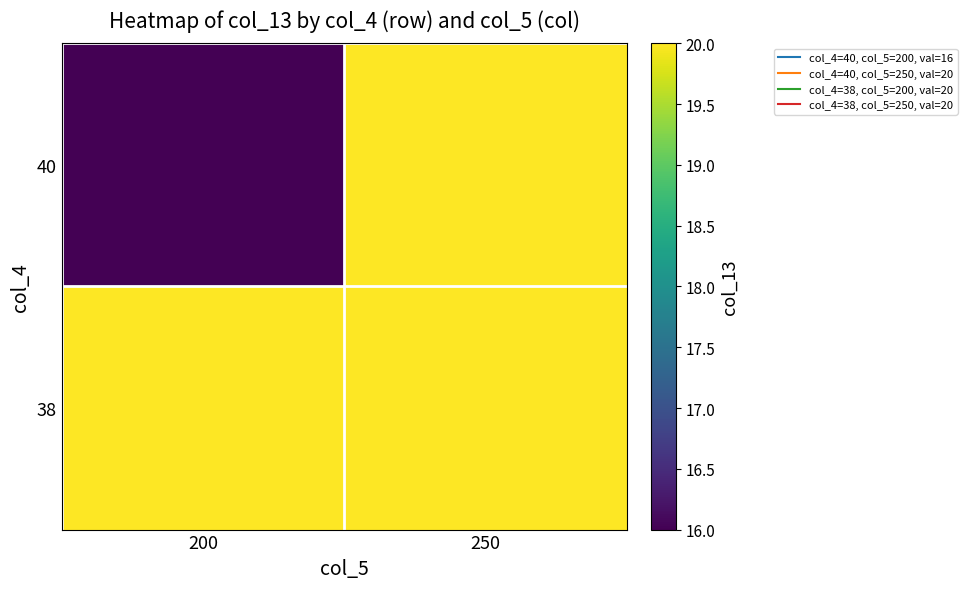

Which series has the largest range (max minus min)?

40